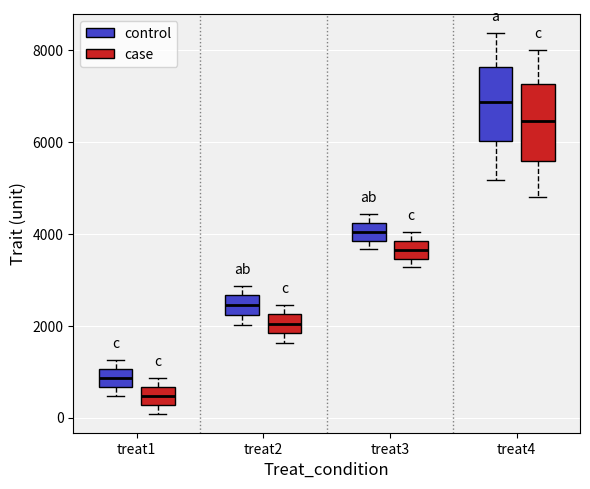

Reading left to right, read every box against the y-axis: the position of its median line, the range the box covers, and the ends of its whiskers. The values are not printed on the chart, so give them approximately, as read against the axis.

treat1 (control): median 800, box 600 to 1000, whiskers 400 to 1200
treat1 (case): median 400, box 200 to 600, whiskers 0 to 800
treat2 (control): median 2400, box 2200 to 2600, whiskers 2000 to 2800
treat2 (case): median 2000, box 1800 to 2200, whiskers 1600 to 2400
treat3 (control): median 4000, box 3800 to 4200, whiskers 3600 to 4400
treat3 (case): median 3600, box 3400 to 3800, whiskers 3200 to 4000
treat4 (control): median 6800, box 6000 to 7600, whiskers 5200 to 8400
treat4 (case): median 6400, box 5600 to 7200, whiskers 4800 to 8000